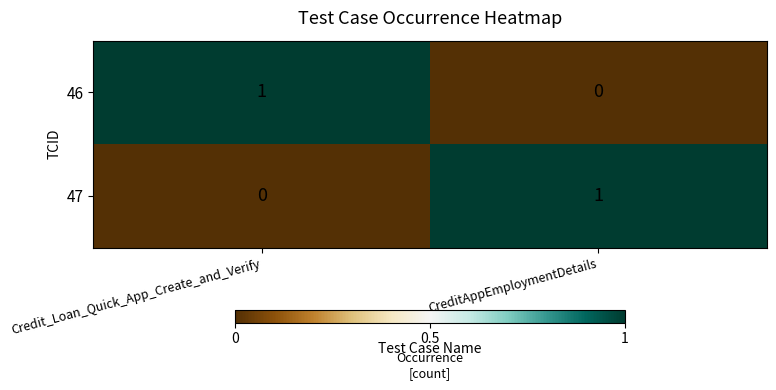

List the labels in order of 47 value, smallest first.

Credit_Loan_Quick_App_Create_and_Verify, CreditAppEmploymentDetails